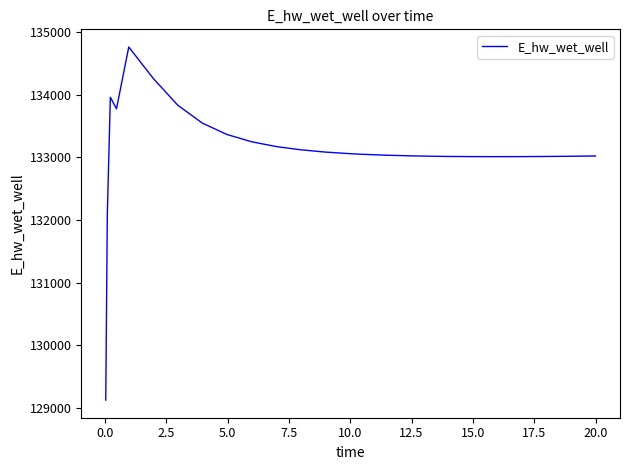

What is the greatest value displayed?

134760.4